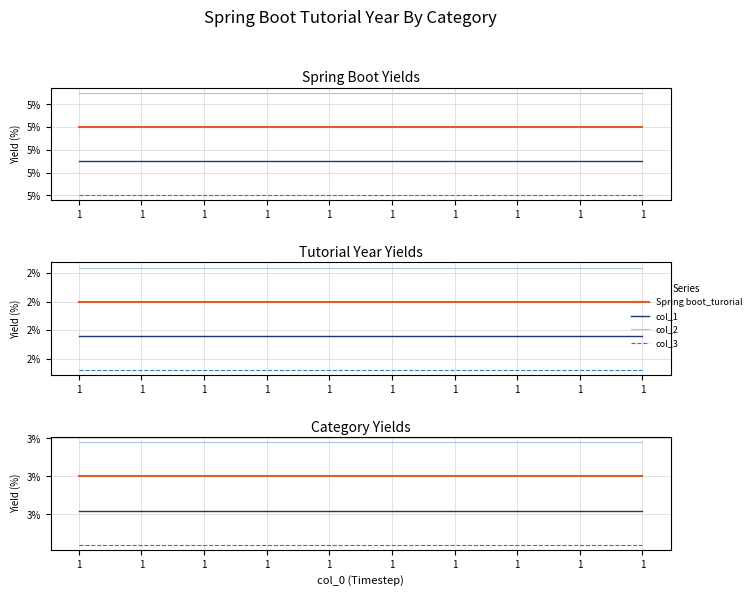

What is the approximate value of col_2 at 1?

3.1